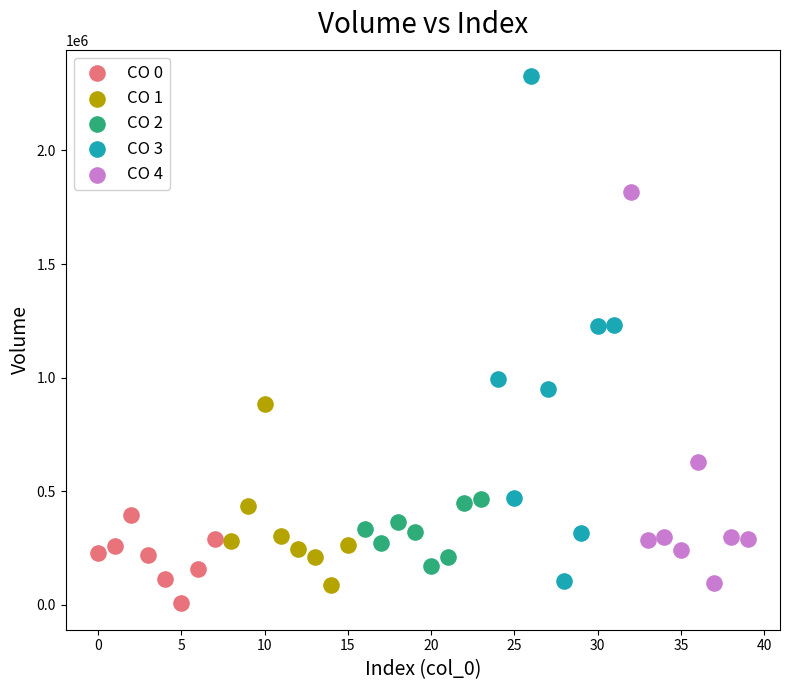

Which series has the widest spread of Y values?

CO 3